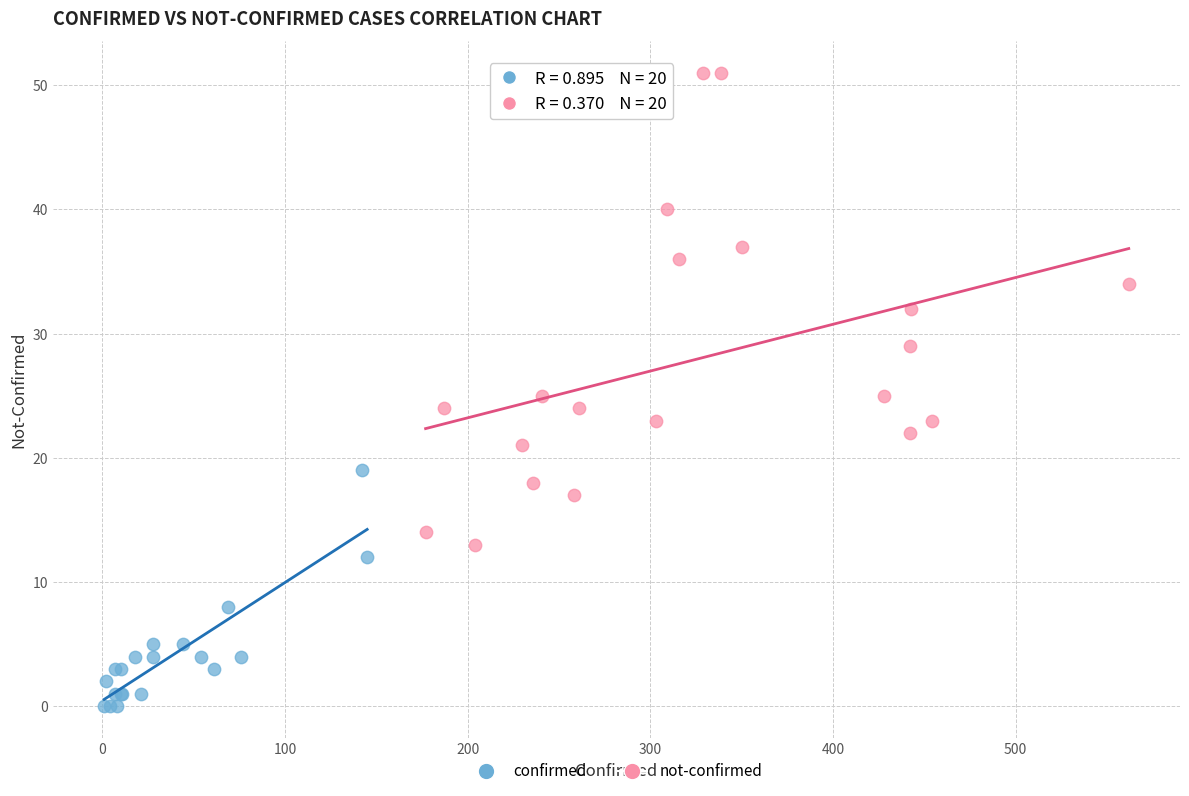

What are all the series names shown in the legend?

confirmed, not-confirmed